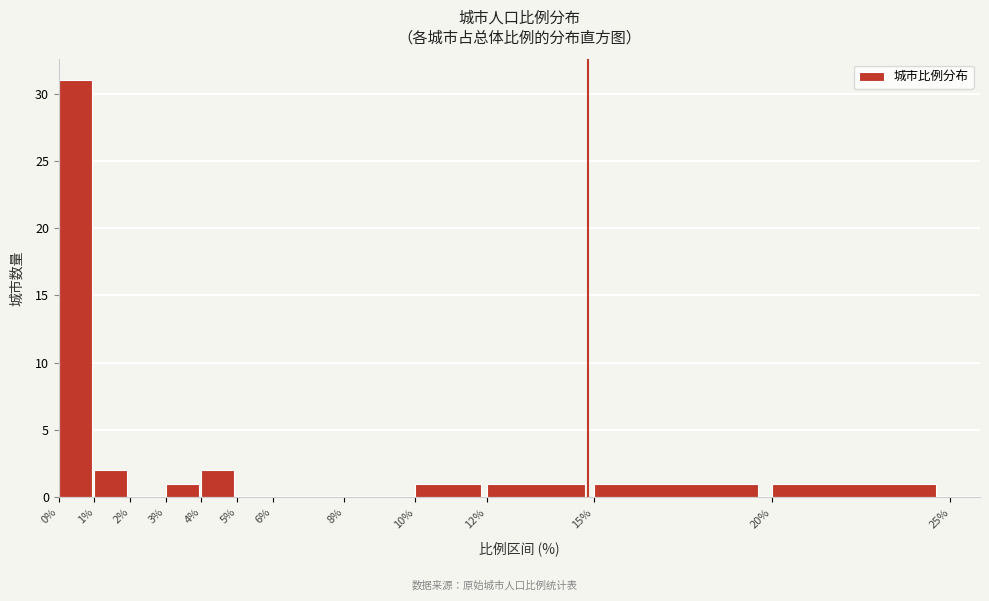

Reading left to right, transcribe this chart: for each bar, give the range it covers on the x-axis and its height. The values are not printed on the chart, so give them approximately, as read against the axis.

0% to 1%: 31
1% to 2%: 2
2% to 3%: 0
3% to 4%: 1
4% to 5%: 2
5% to 6%: 0
6% to 8%: 0
8% to 10%: 0
10% to 12%: 1
12% to 15%: 1
15% to 20%: 1
20% to 25%: 1